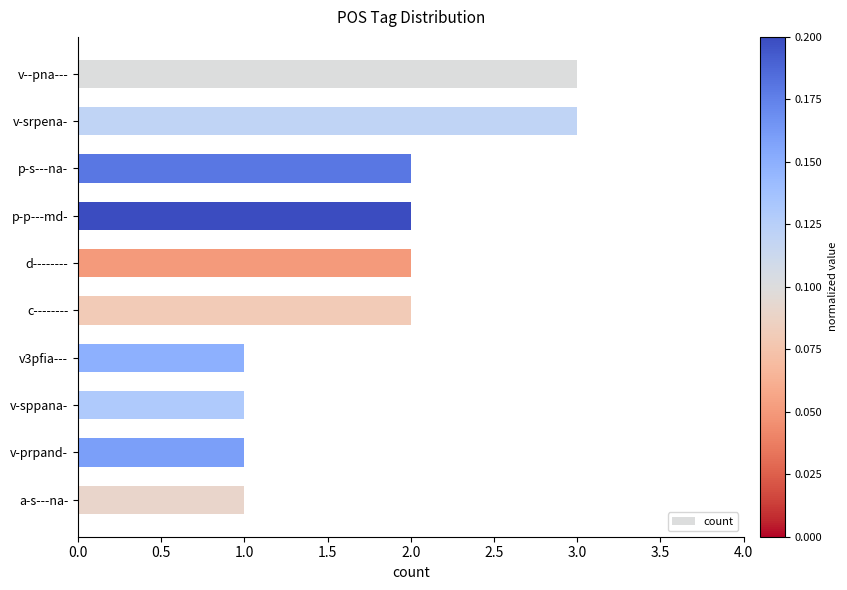

What is the ratio of the value at v-srpena- to the value at p-s---na-?

1.5